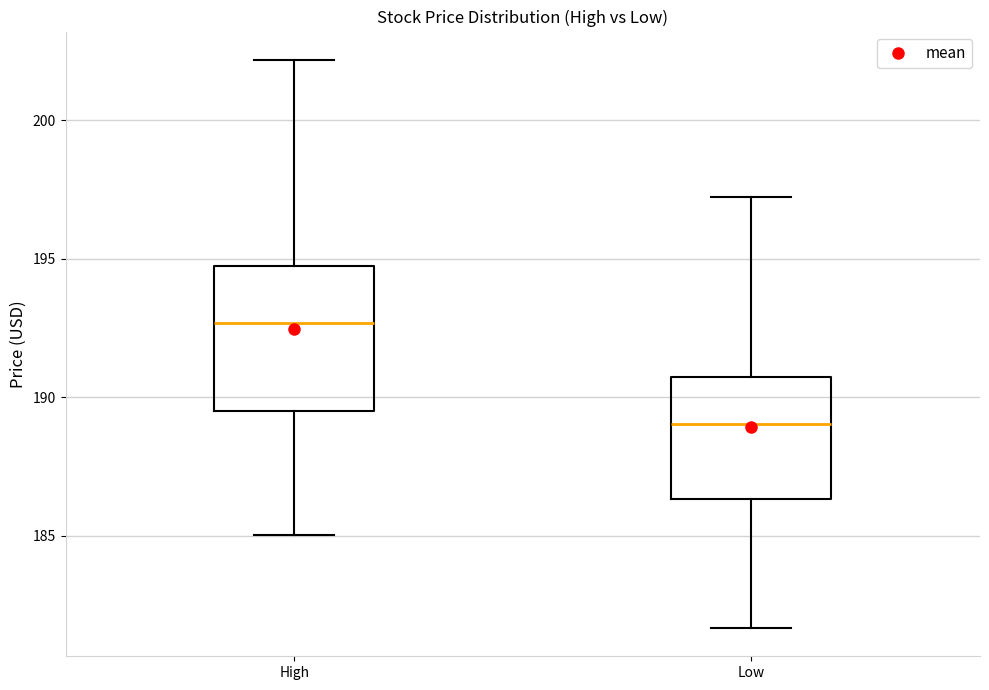

Which box is the tallest, from its lower edge to its upper edge?

High